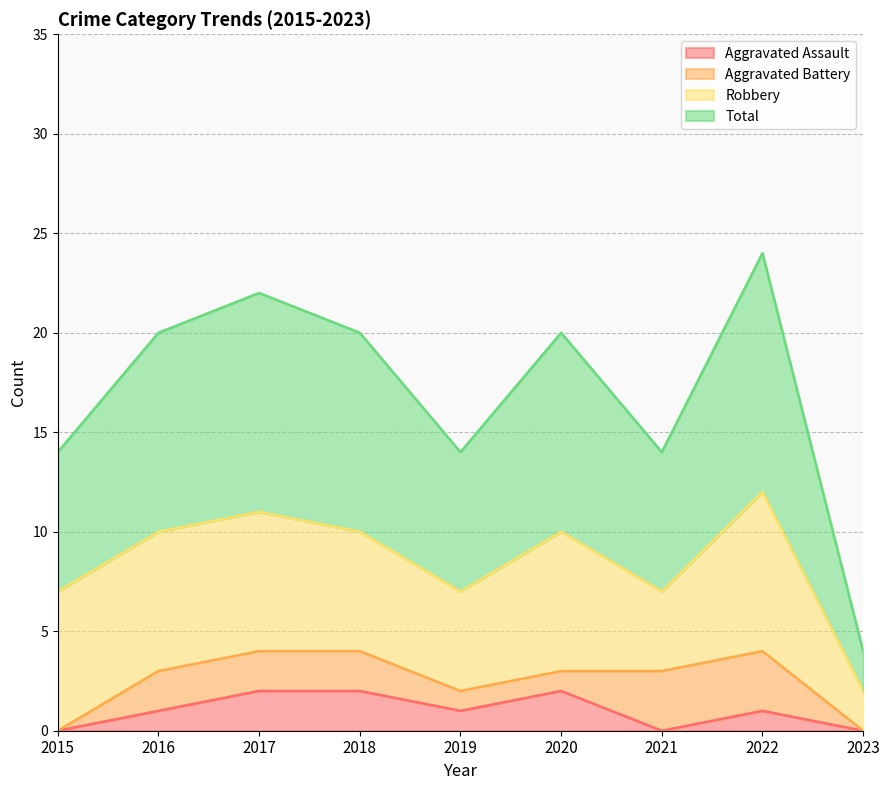

True or false: Total has a value of 5 at 2021.

False